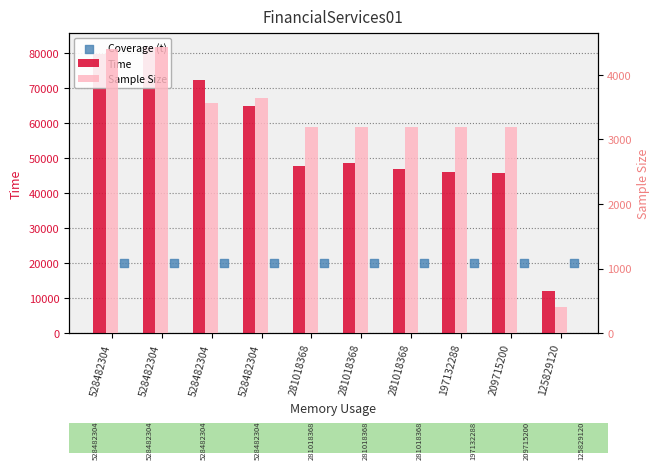

Which series reaches the minimum Y coordinate?

Sample Size